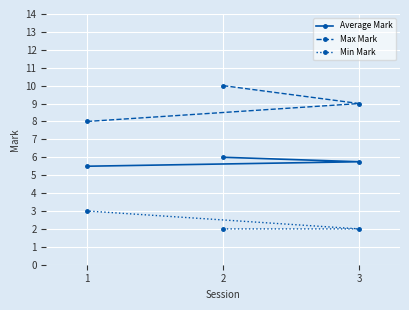

True or false: Min Mark has a value of 3.0 at 1.

True